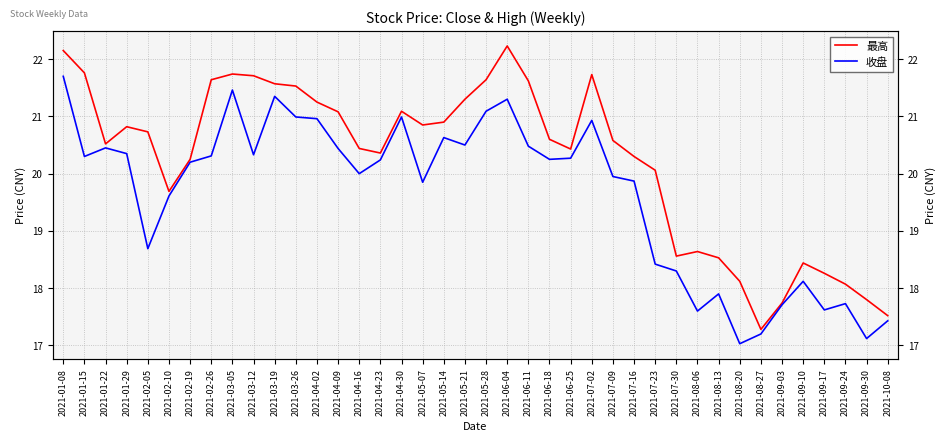

At 2021-08-20, list the series in order from largest to smallest.

最高, 收盘